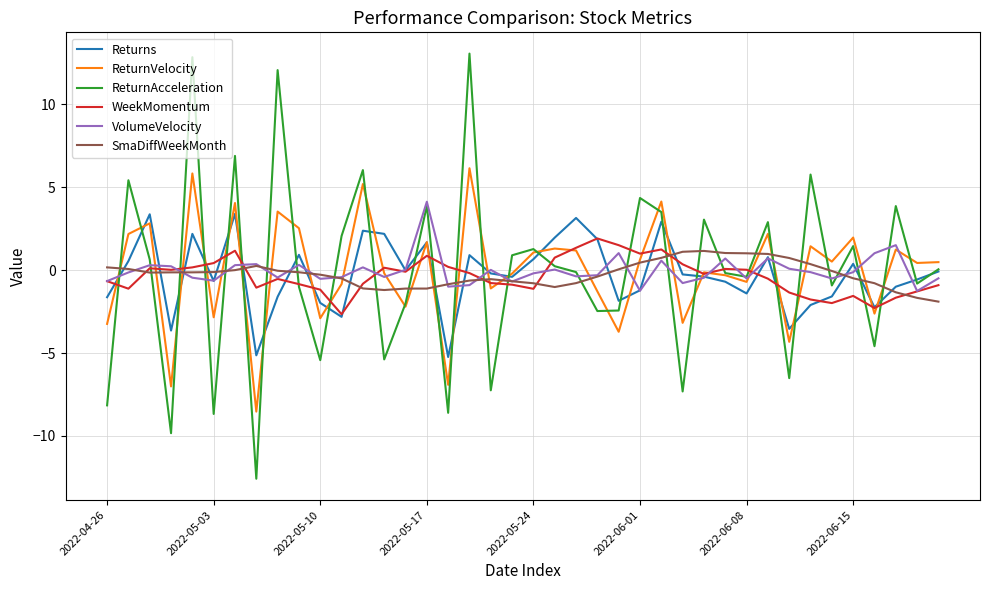

What are all the series names shown in the legend?

Returns, ReturnVelocity, ReturnAcceleration, WeekMomentum, VolumeVelocity, SmaDiffWeekMonth